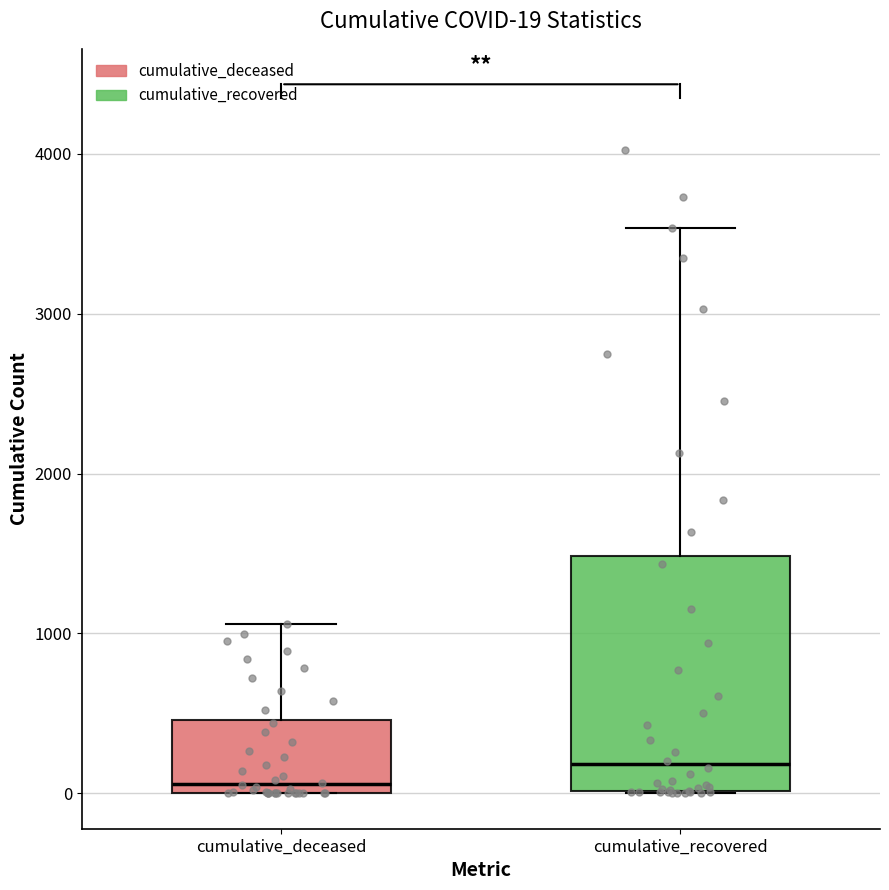

Which box has the highest median line?

cumulative_recovered